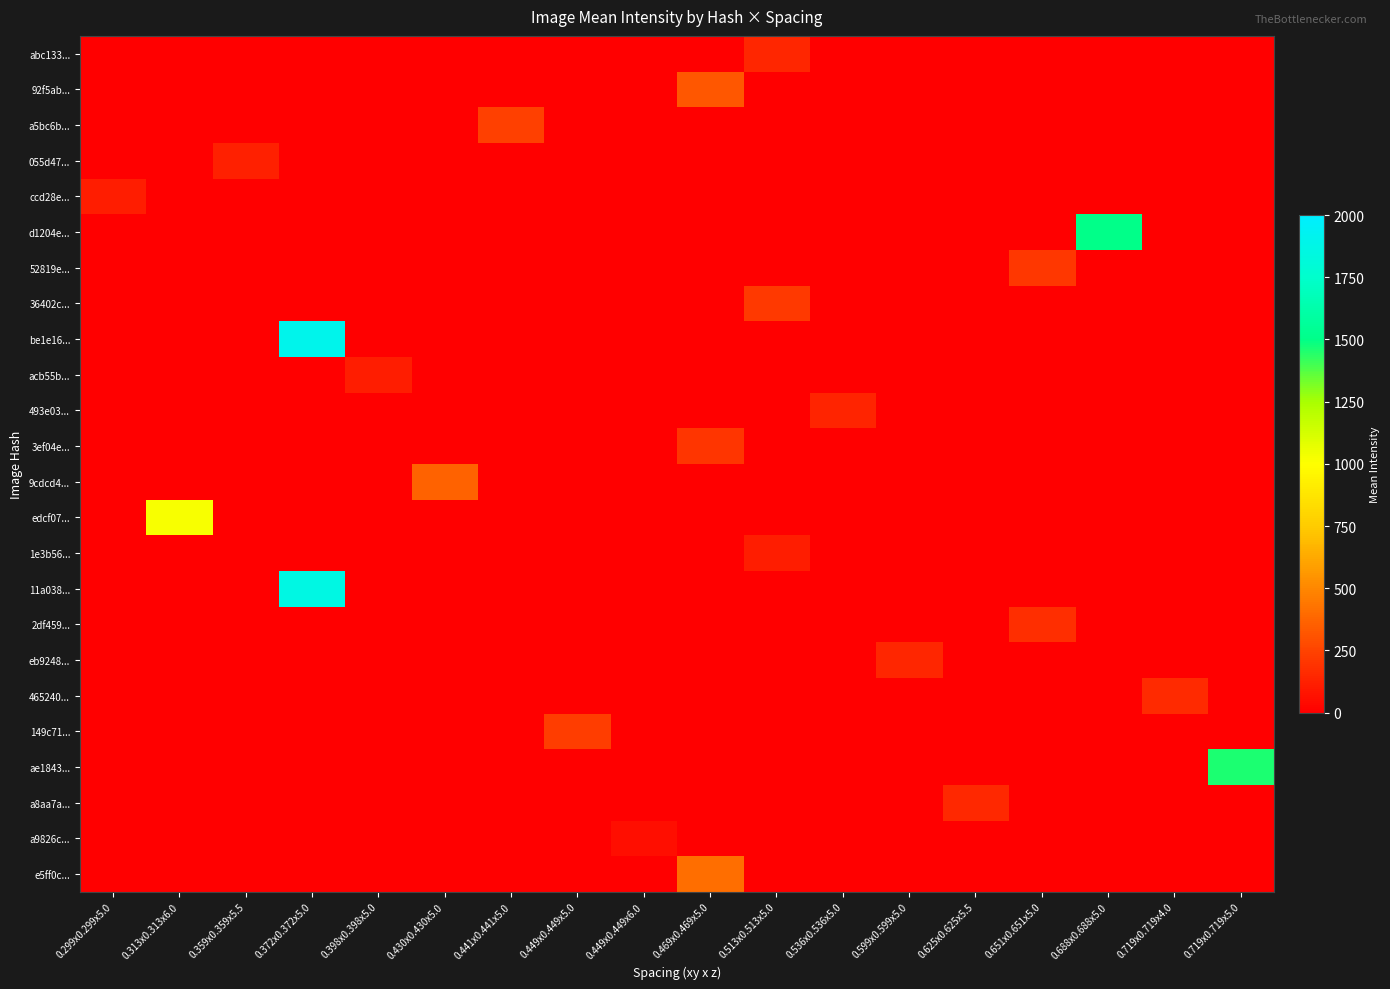

How many distinct data groups are displayed?

24